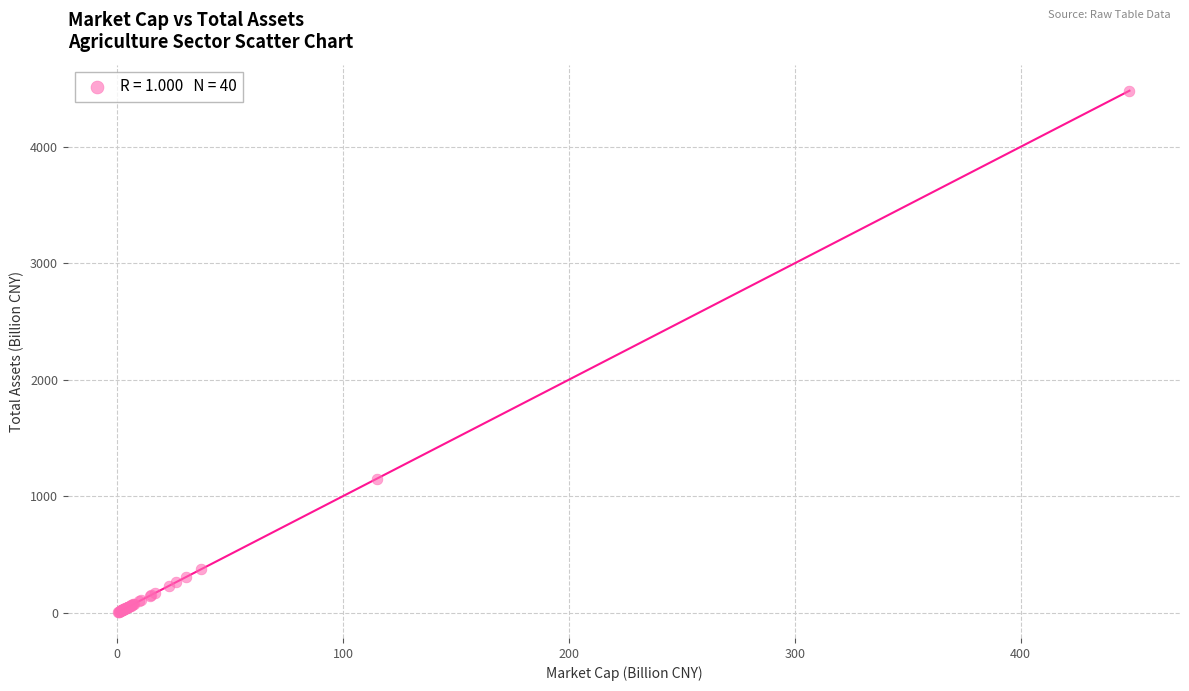

What Y value in the scatter plot is closest to 2243?

1150.4